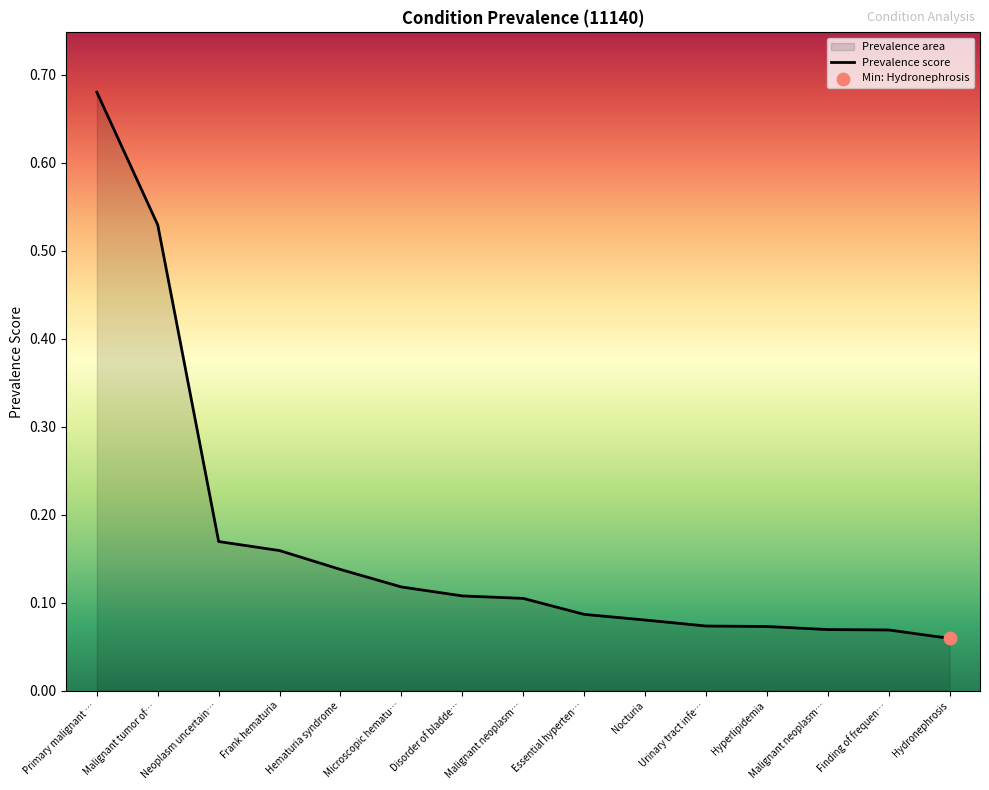

What is the change in value from Primary malignant … to Finding of frequen…?

-0.6